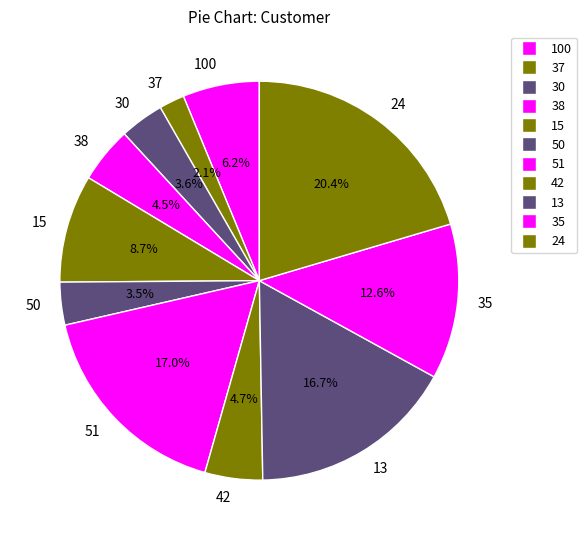

What percentage is the 24 slice, to the nearest percent?

20%